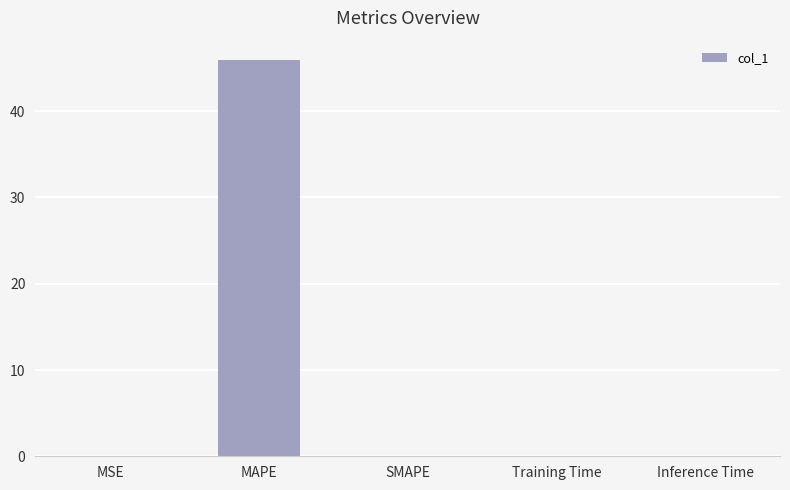

What is the average value?

9.2